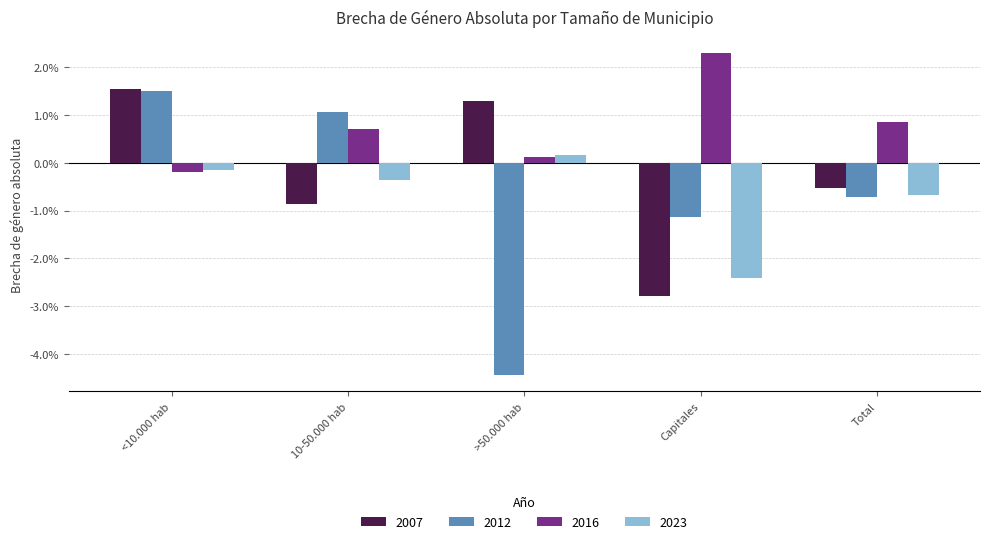

Reading right to left, extract all data points from this chart.

2007: -0.5	-2.8	1.3	-0.9	1.5
2012: -0.7	-1.1	-4.4	1.1	1.5
2016: 0.8	2.3	0.1	0.7	-0.2
2023: -0.7	-2.4	0.2	-0.4	-0.2